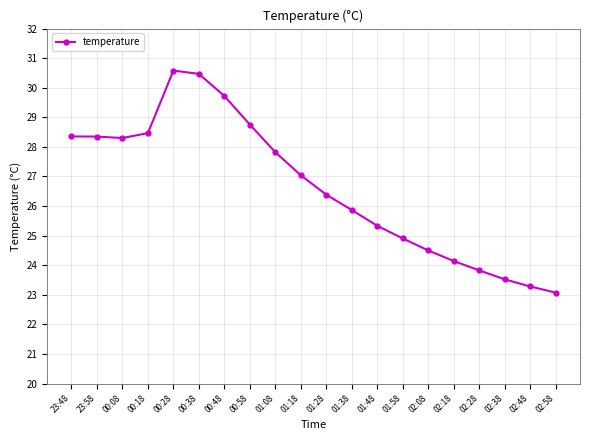

What is the difference between the maximum and minimum values?

7.5